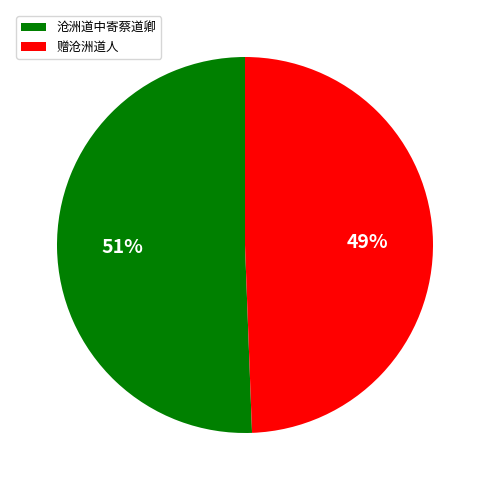

How many slices are in this pie chart?

2